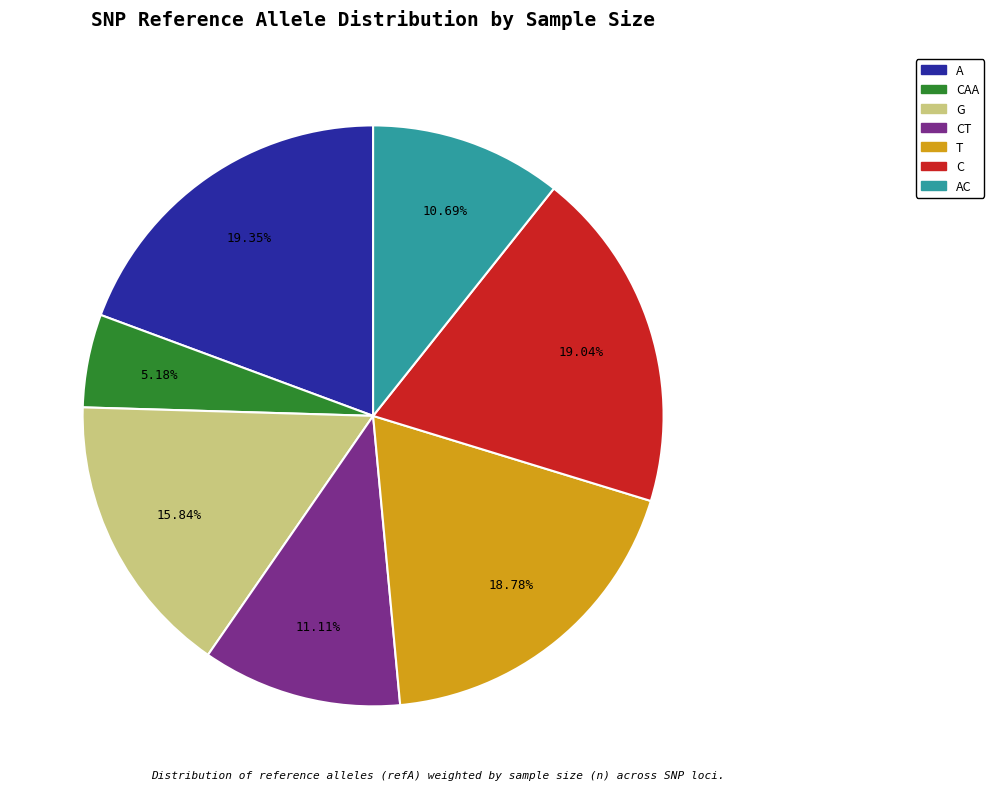

Is there a majority slice in this chart?

No